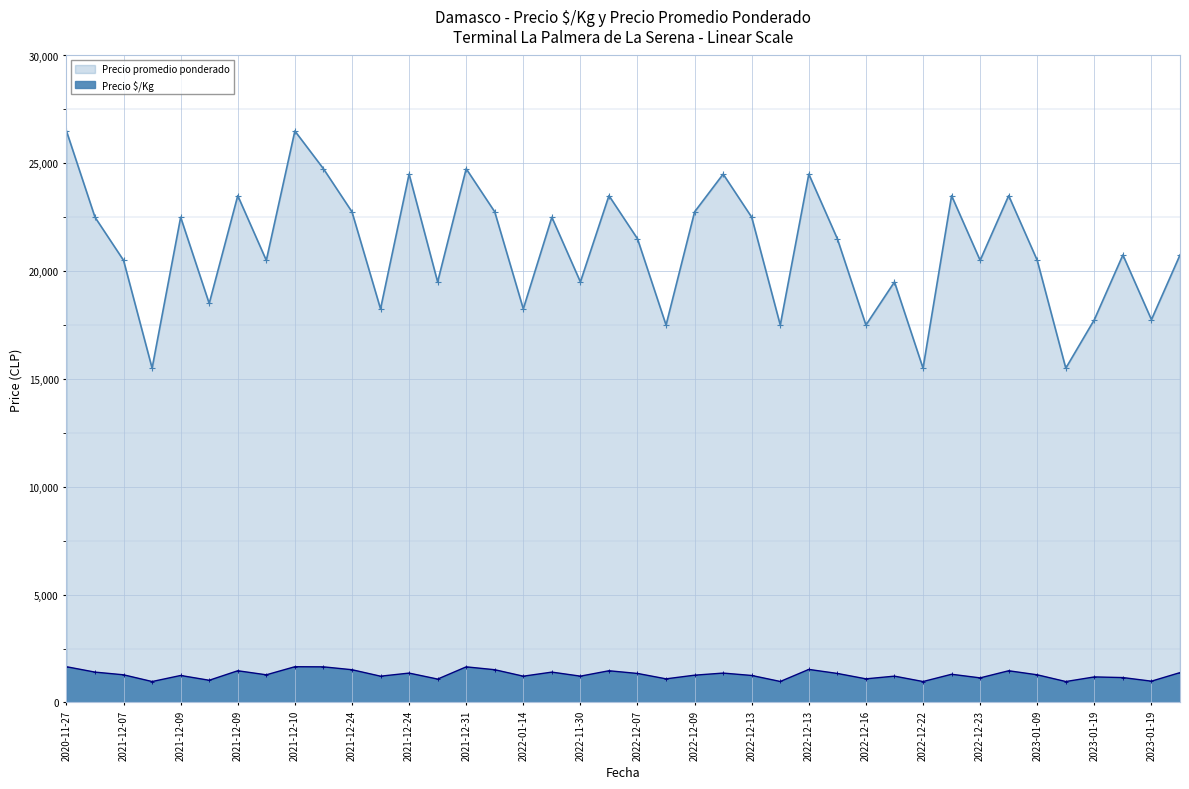

True or false: Precio promedio ponderado has a value of 12832 at 2022-12-13.

False